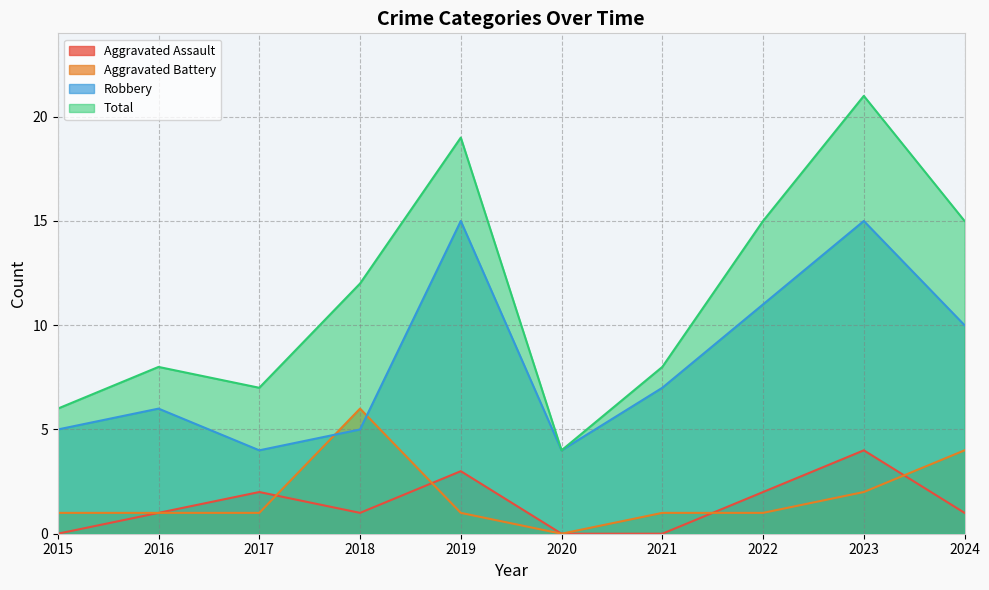

How many data points does each series have?

10